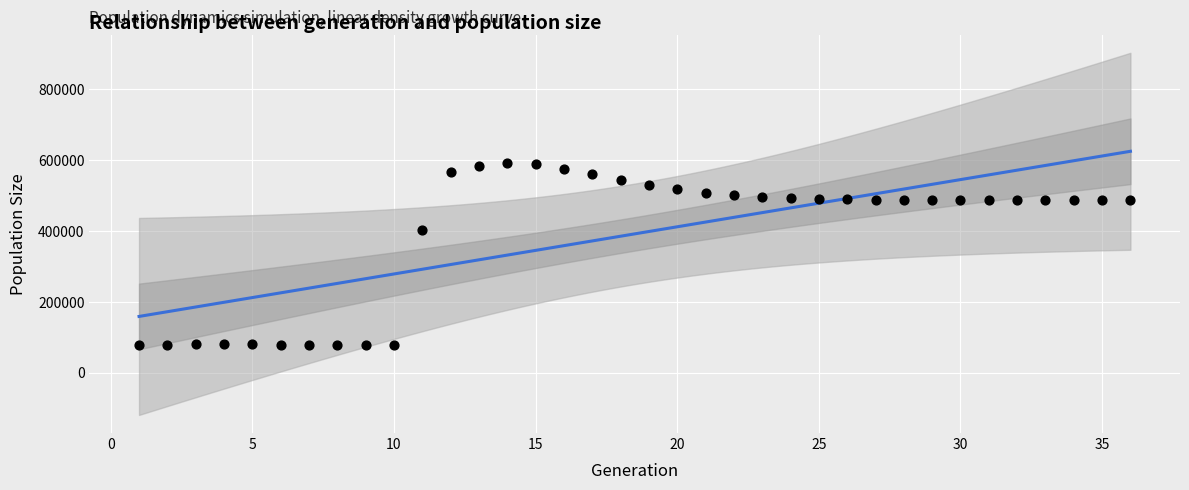

What is the range of Y values (max minus min)?

513926